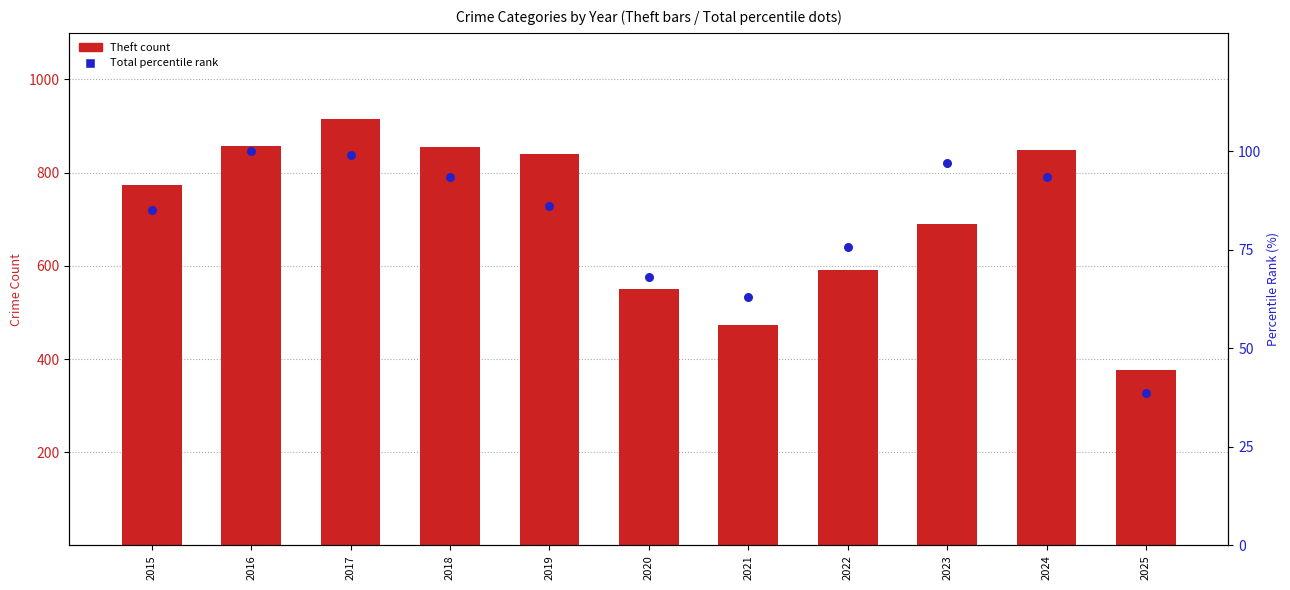

Which series has the largest total across all categories?

Theft (bar series)